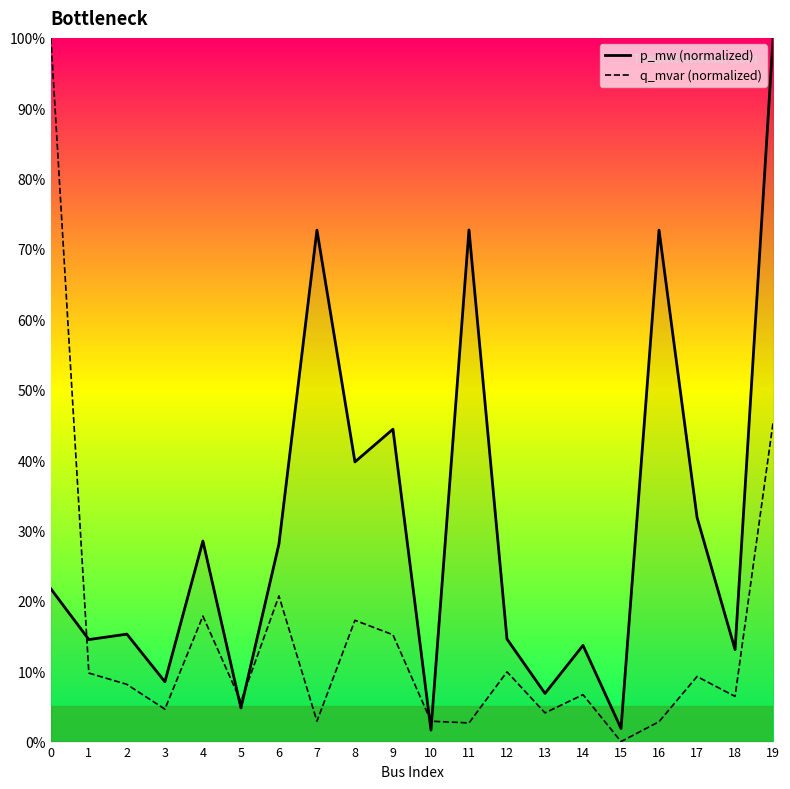

At which label is p_mw (normalized) closest to 50?

9